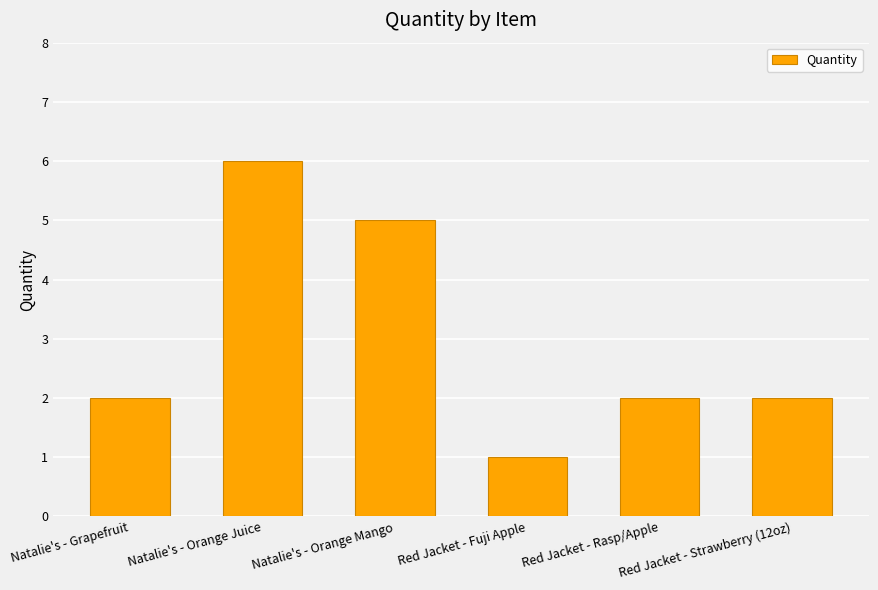

Which label corresponds to the largest value in the chart?

Natalie's - Orange Juice